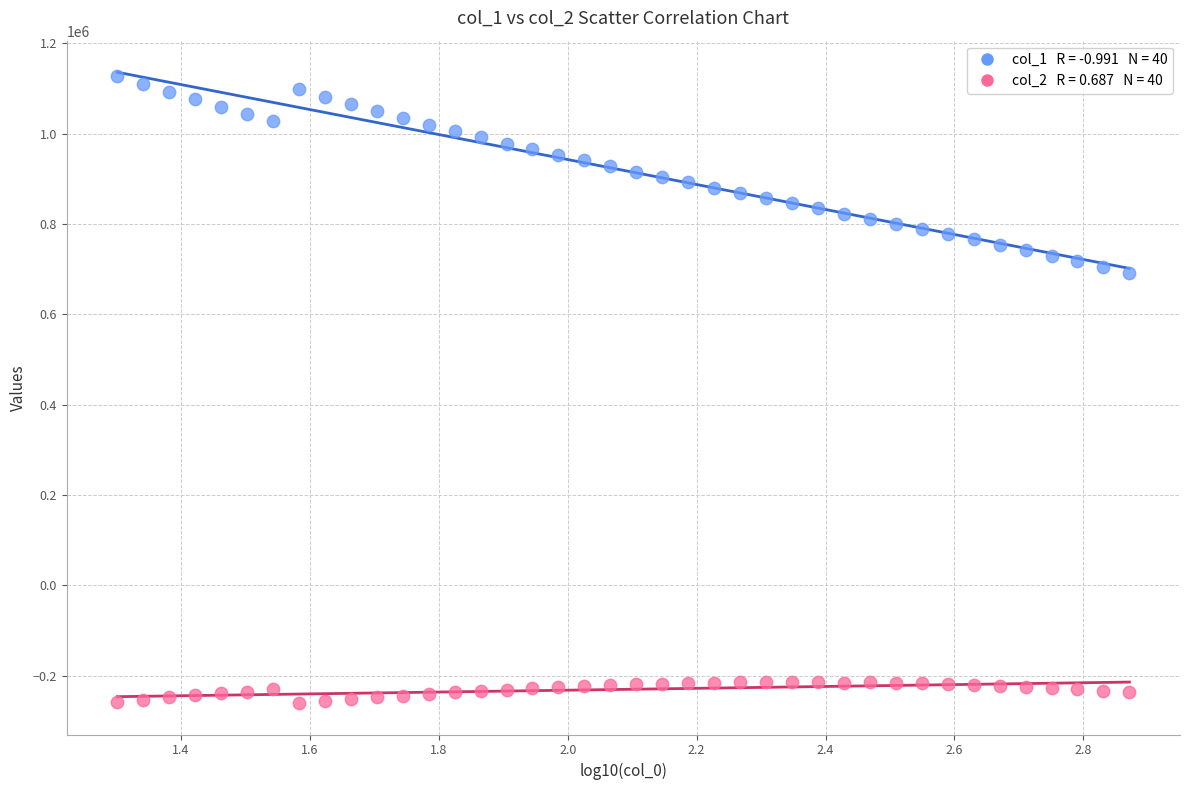

Across all data points, what is the range of Y values (max minus min)?

1389105.0